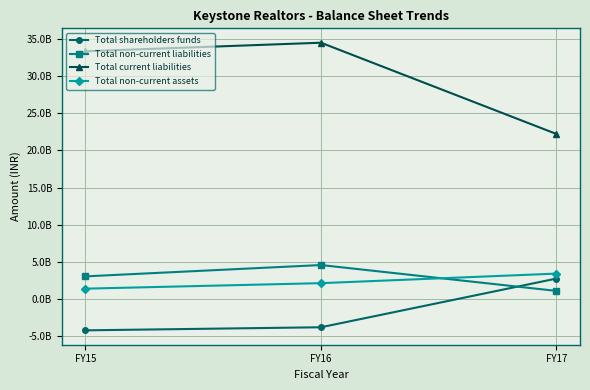

What are all the series names shown in the legend?

Total shareholders funds, Total non-current liabilities, Total current liabilities, Total non-current assets